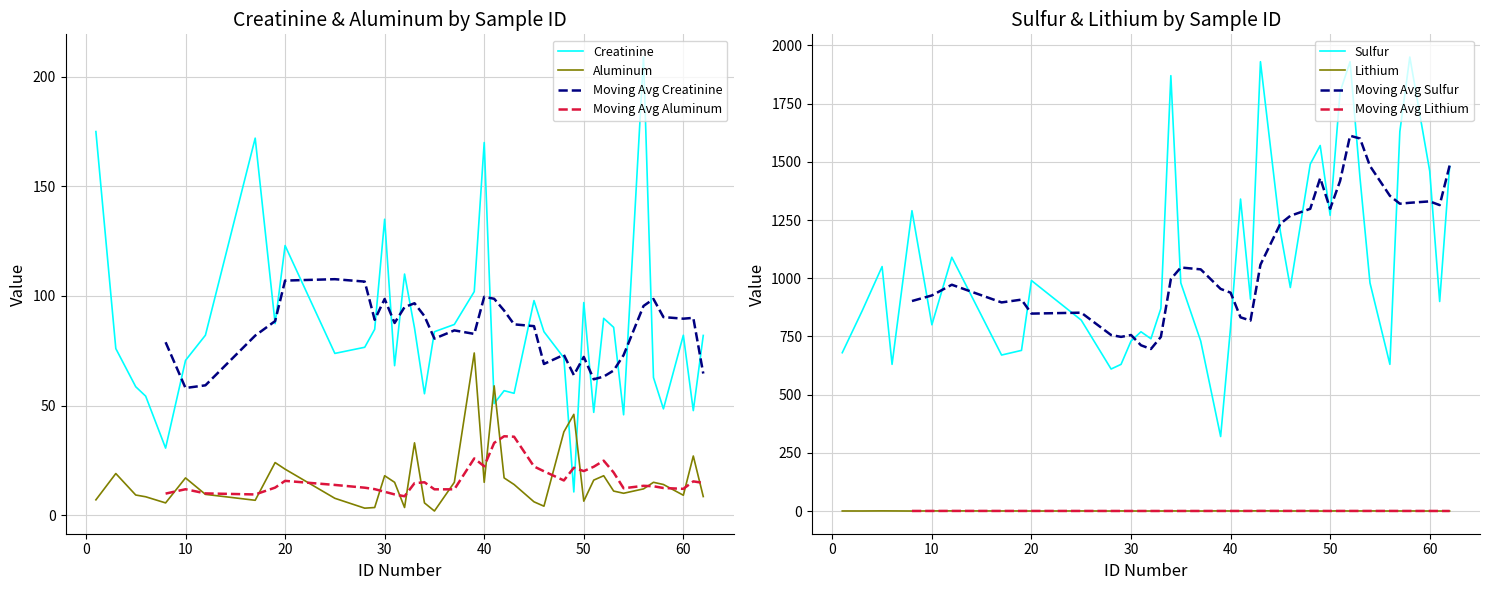

At which category does Aluminum reach its first local valley?

8